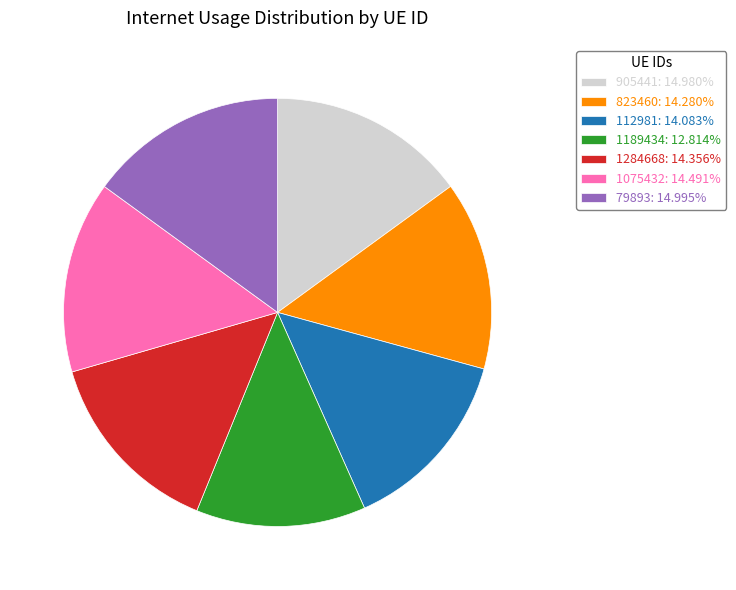

Does any single category account for the majority?

No